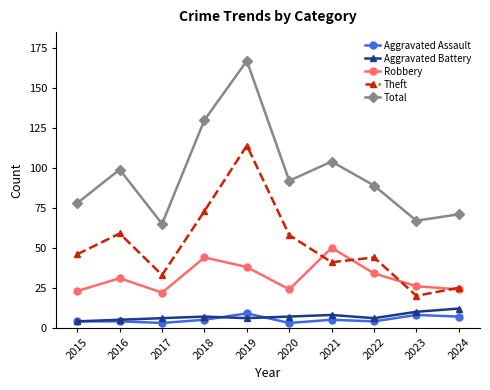

True or false: Robbery and Aggravated Assault cross at least once.

False